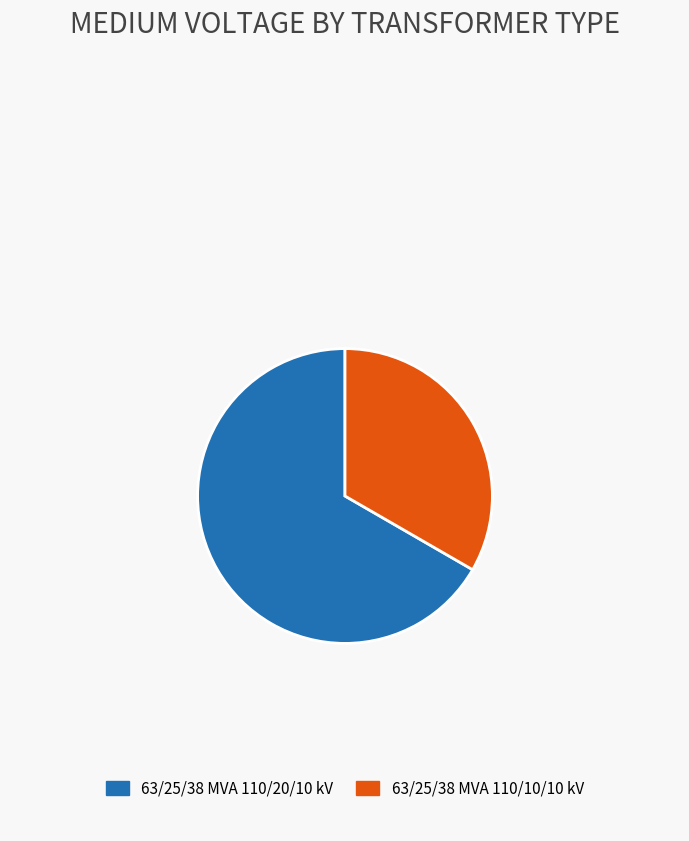

Do 63/25/38 MVA 110/20/10 kV and 63/25/38 MVA 110/10/10 kV together represent more than half of the pie?

Yes